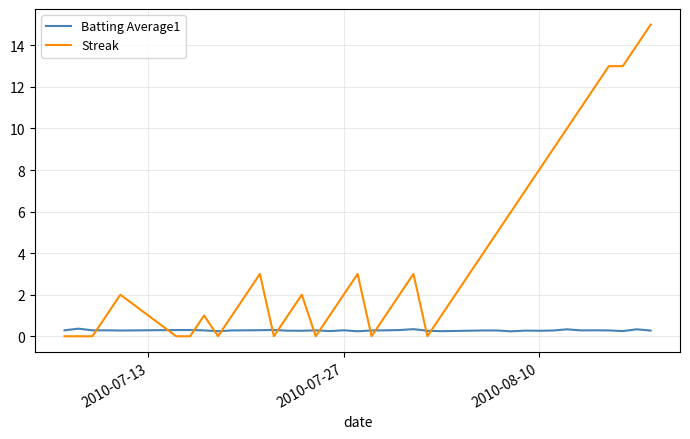

What is the difference between the second highest and second lowest values in the Streak series?

14.0